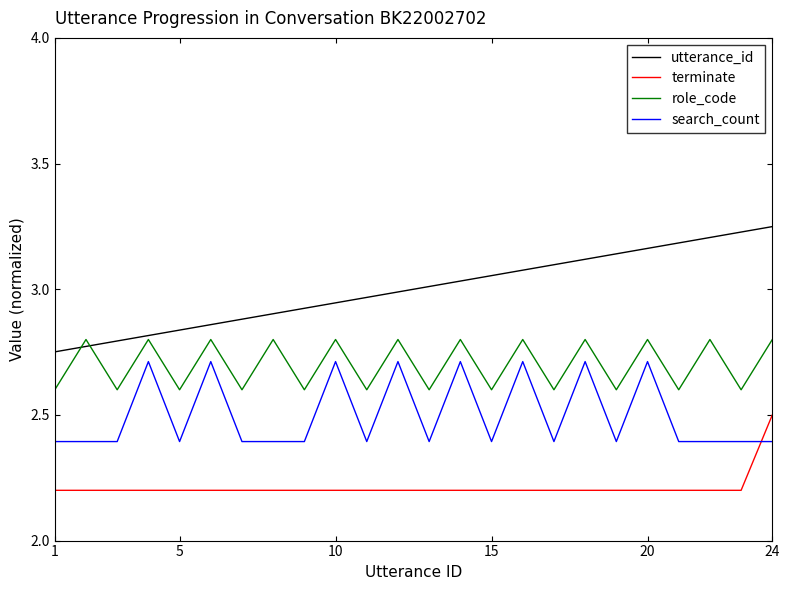

Which series has the largest range (max minus min)?

utterance_id